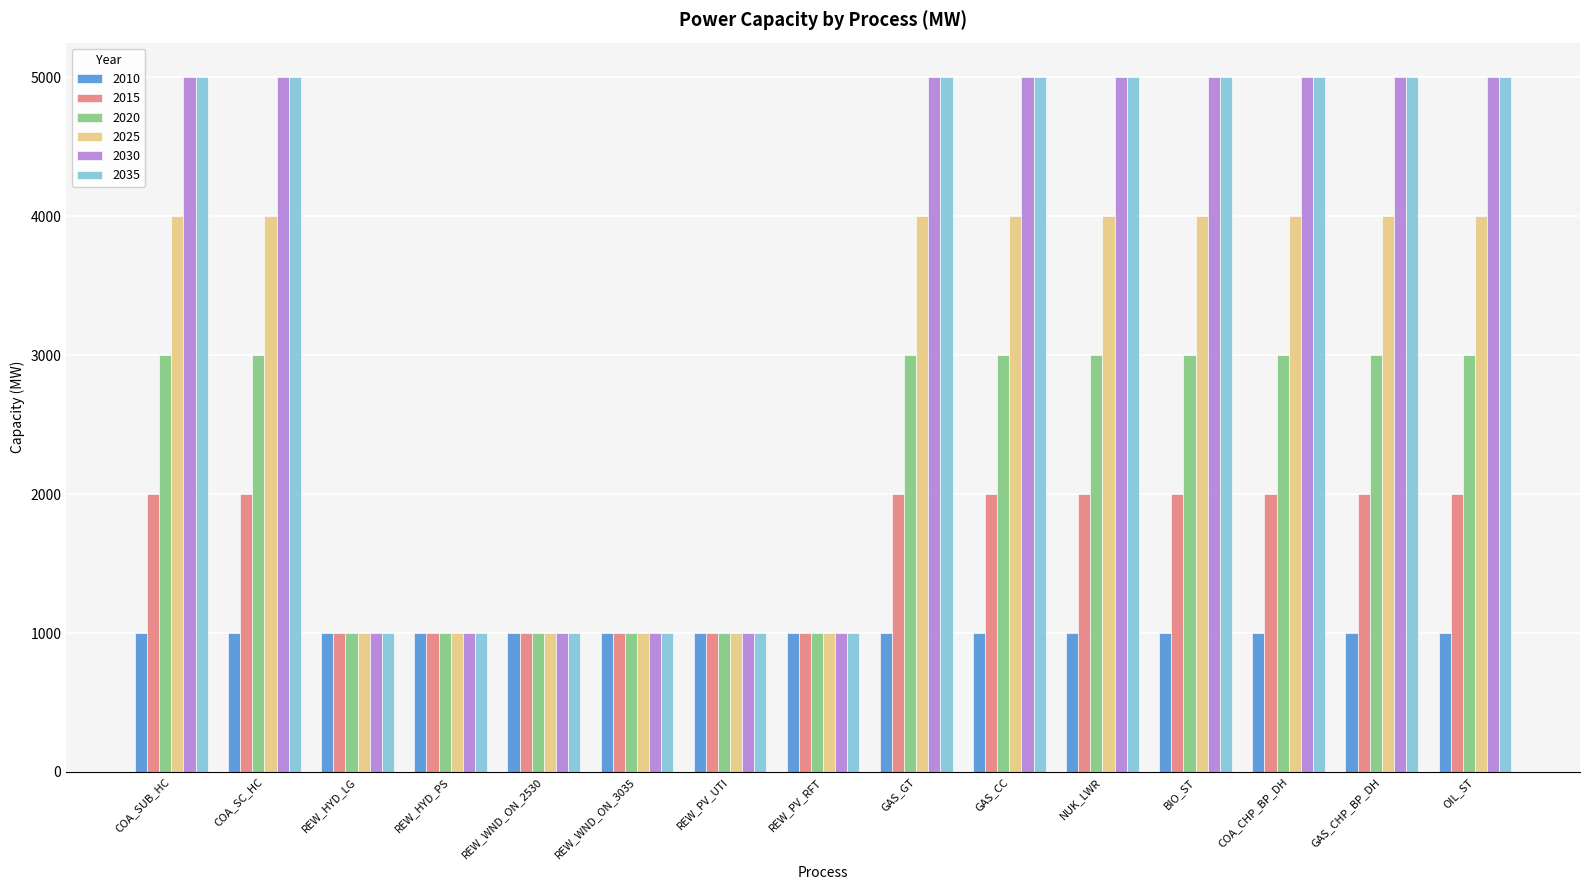

True or false: 2035 has a value of 5000 at GAS_CHP_BP_DH.

True